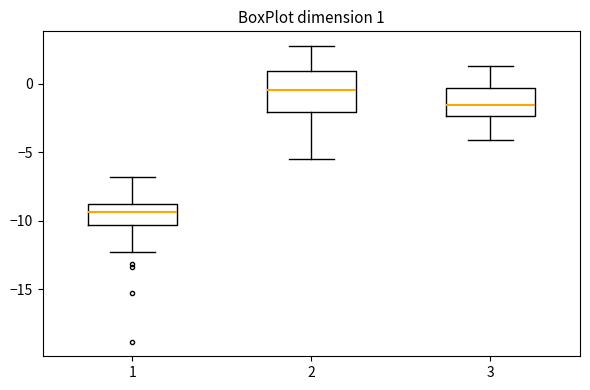

Comparing the boxes themselves (not the whiskers), which one is the tallest?

2